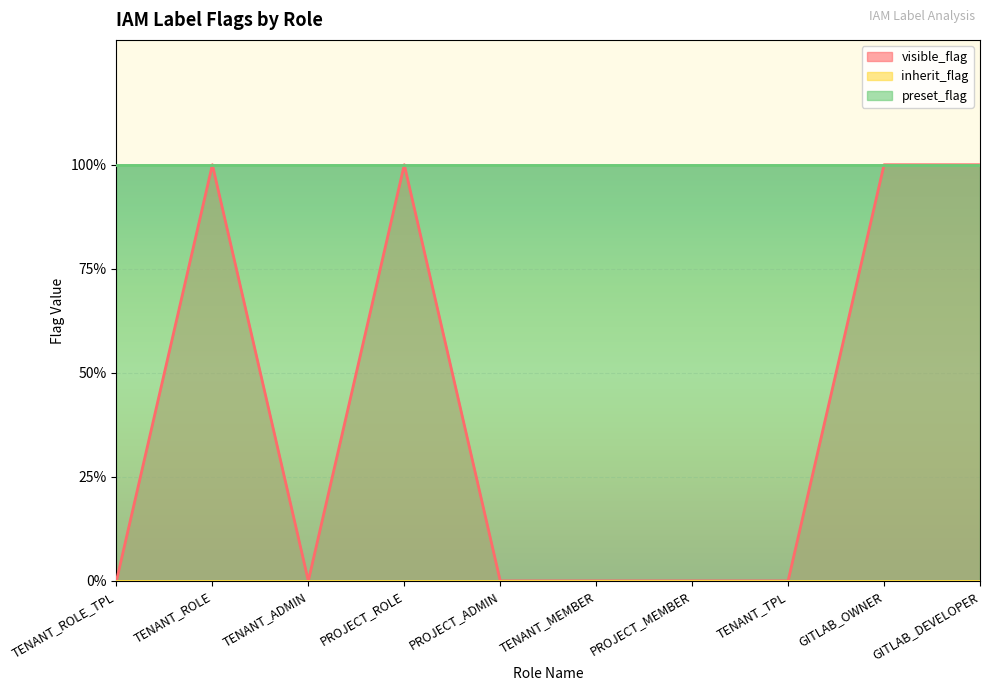

Reading left to right, what are all the values shown in this chart?

visible_flag: TENANT_ROLE_TPL=0	TENANT_ROLE=1	TENANT_ADMIN=0	PROJECT_ROLE=1	PROJECT_ADMIN=0	TENANT_MEMBER=0	PROJECT_MEMBER=0	TENANT_TPL=0	GITLAB_OWNER=1	GITLAB_DEVELOPER=1
inherit_flag: TENANT_ROLE_TPL=0	TENANT_ROLE=0	TENANT_ADMIN=0	PROJECT_ROLE=0	PROJECT_ADMIN=0	TENANT_MEMBER=0	PROJECT_MEMBER=0	TENANT_TPL=0	GITLAB_OWNER=0	GITLAB_DEVELOPER=0
preset_flag: TENANT_ROLE_TPL=1	TENANT_ROLE=1	TENANT_ADMIN=1	PROJECT_ROLE=1	PROJECT_ADMIN=1	TENANT_MEMBER=1	PROJECT_MEMBER=1	TENANT_TPL=1	GITLAB_OWNER=1	GITLAB_DEVELOPER=1